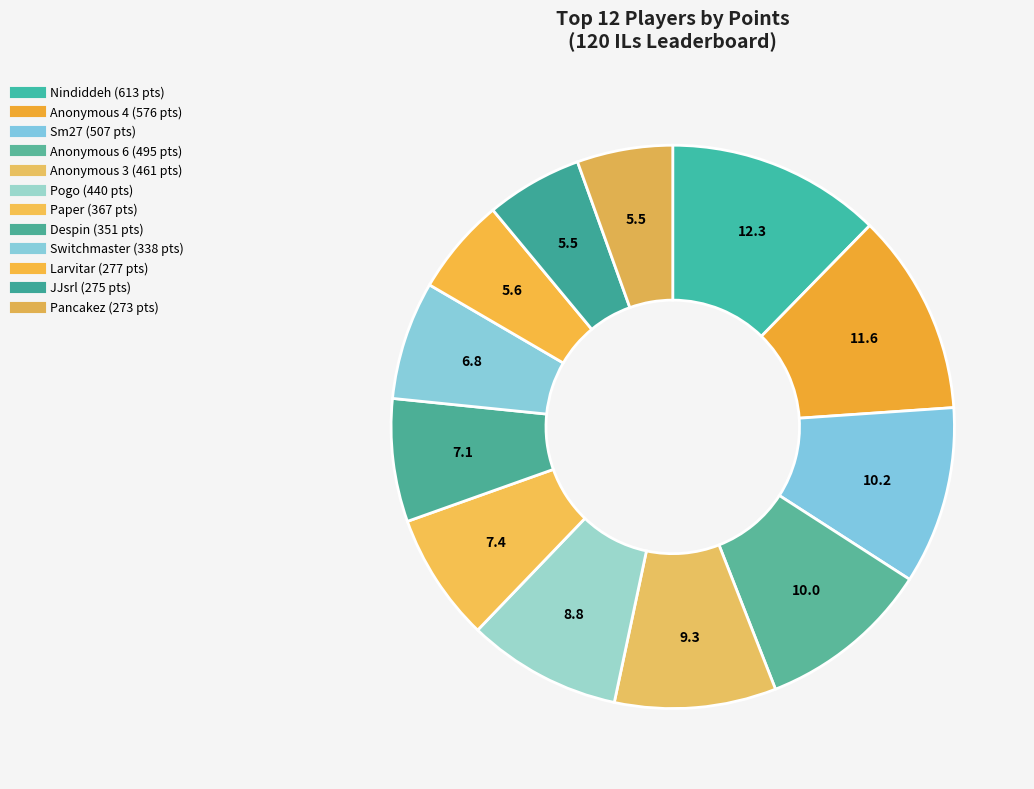

What is the change in value from Pogo to Switchmaster?

-102